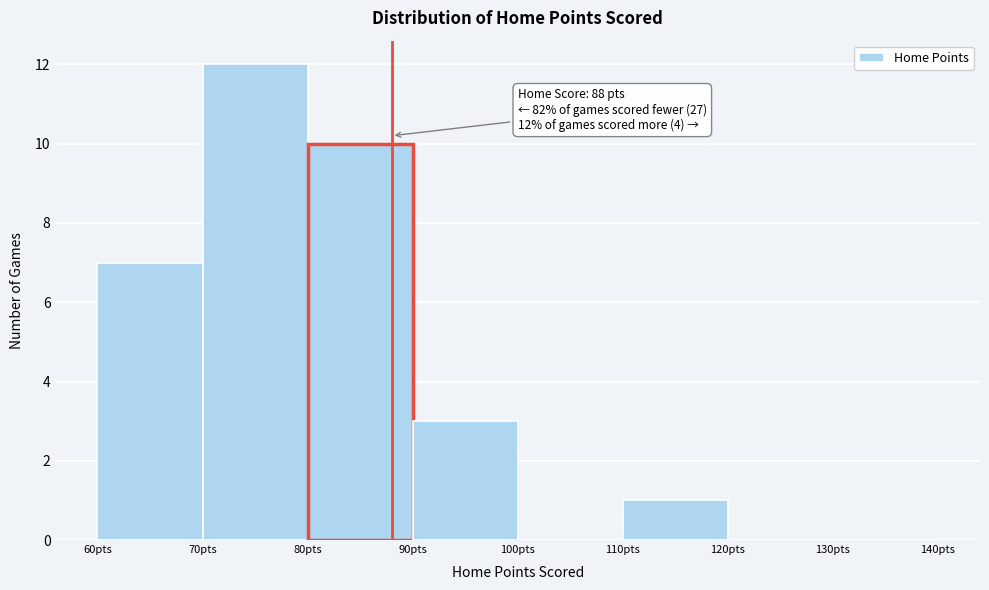

Over which range of the x-axis is the bar tallest?

70 to 80